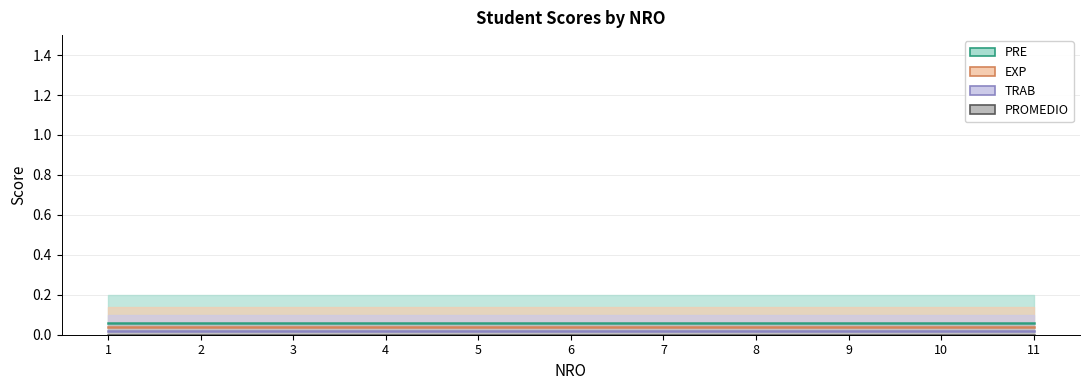

At which category is the sum across all series the highest?

1